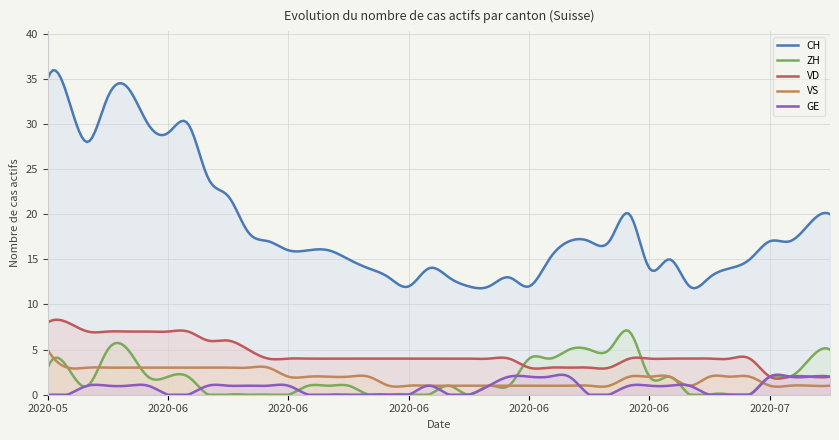

True or false: CH and VD intersect in this chart.

False